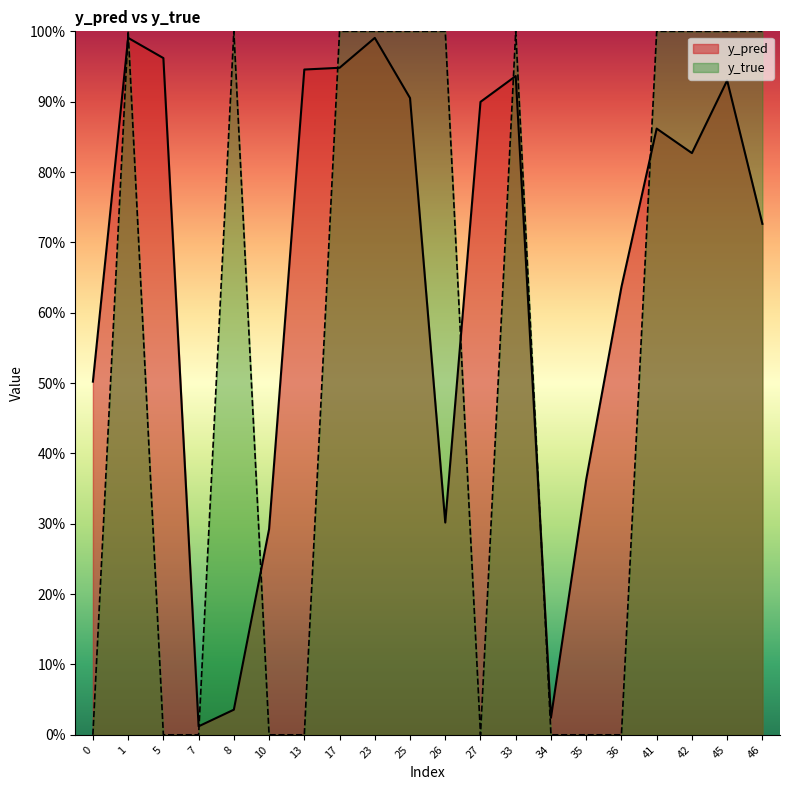

Rank the categories by y_pred value from lowest to highest.

7, 34, 8, 10, 26, 35, 0, 36, 46, 42, 41, 27, 25, 45, 33, 13, 17, 5, 1, 23